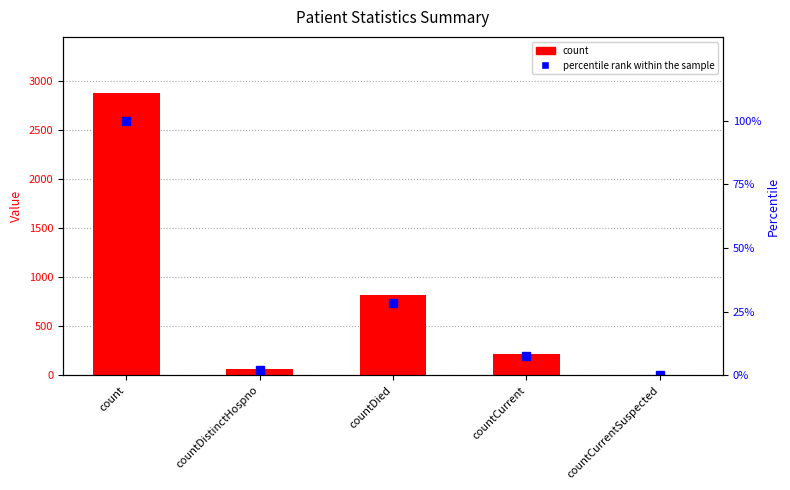

The count series shows 0.0 at countCurrentSuspected. True or false?

True